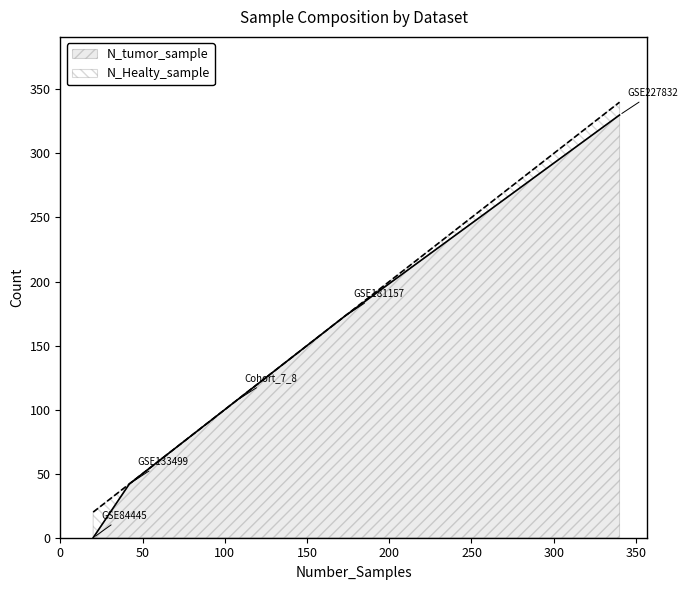

Is it true that N_tumor_sample equals 330 at GSE227832?

True